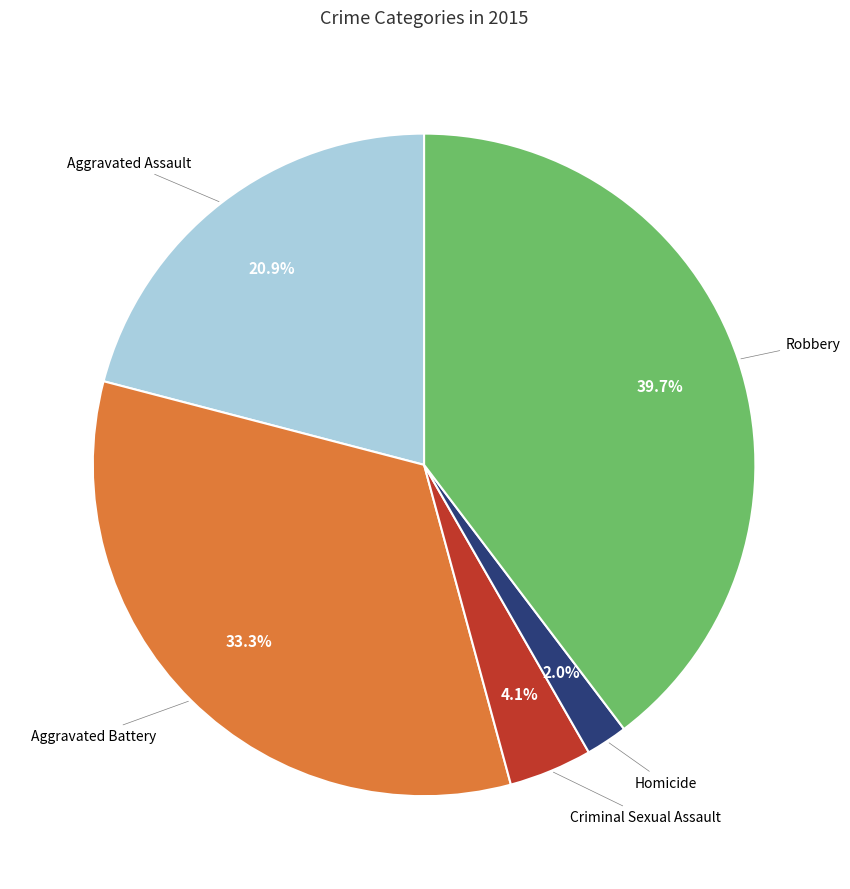

Count the number of slices in the pie.

5